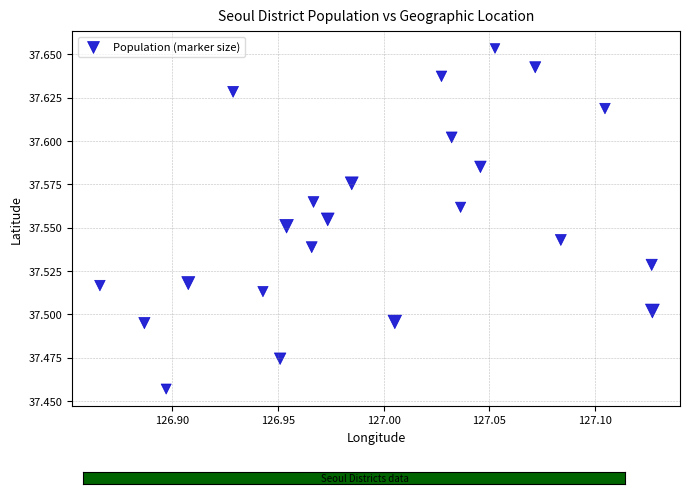

What is the range of X values (max minus min)?

0.3